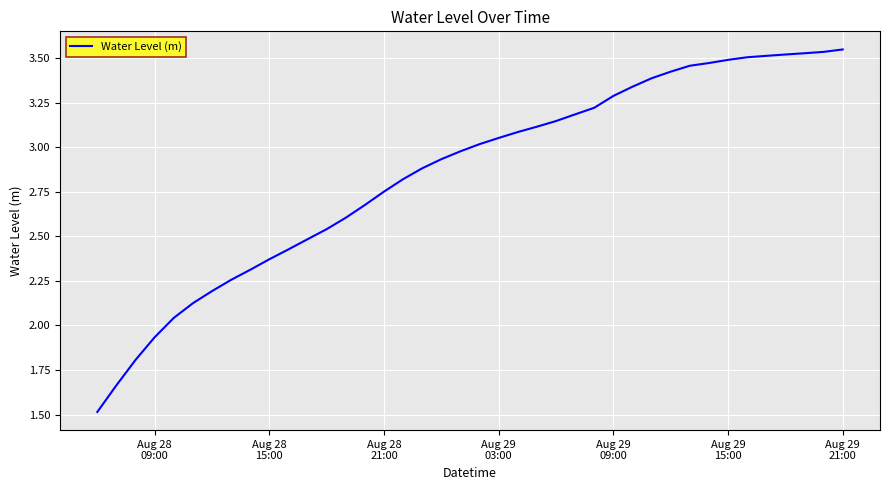

What is the minimum value shown in the chart?

1.5